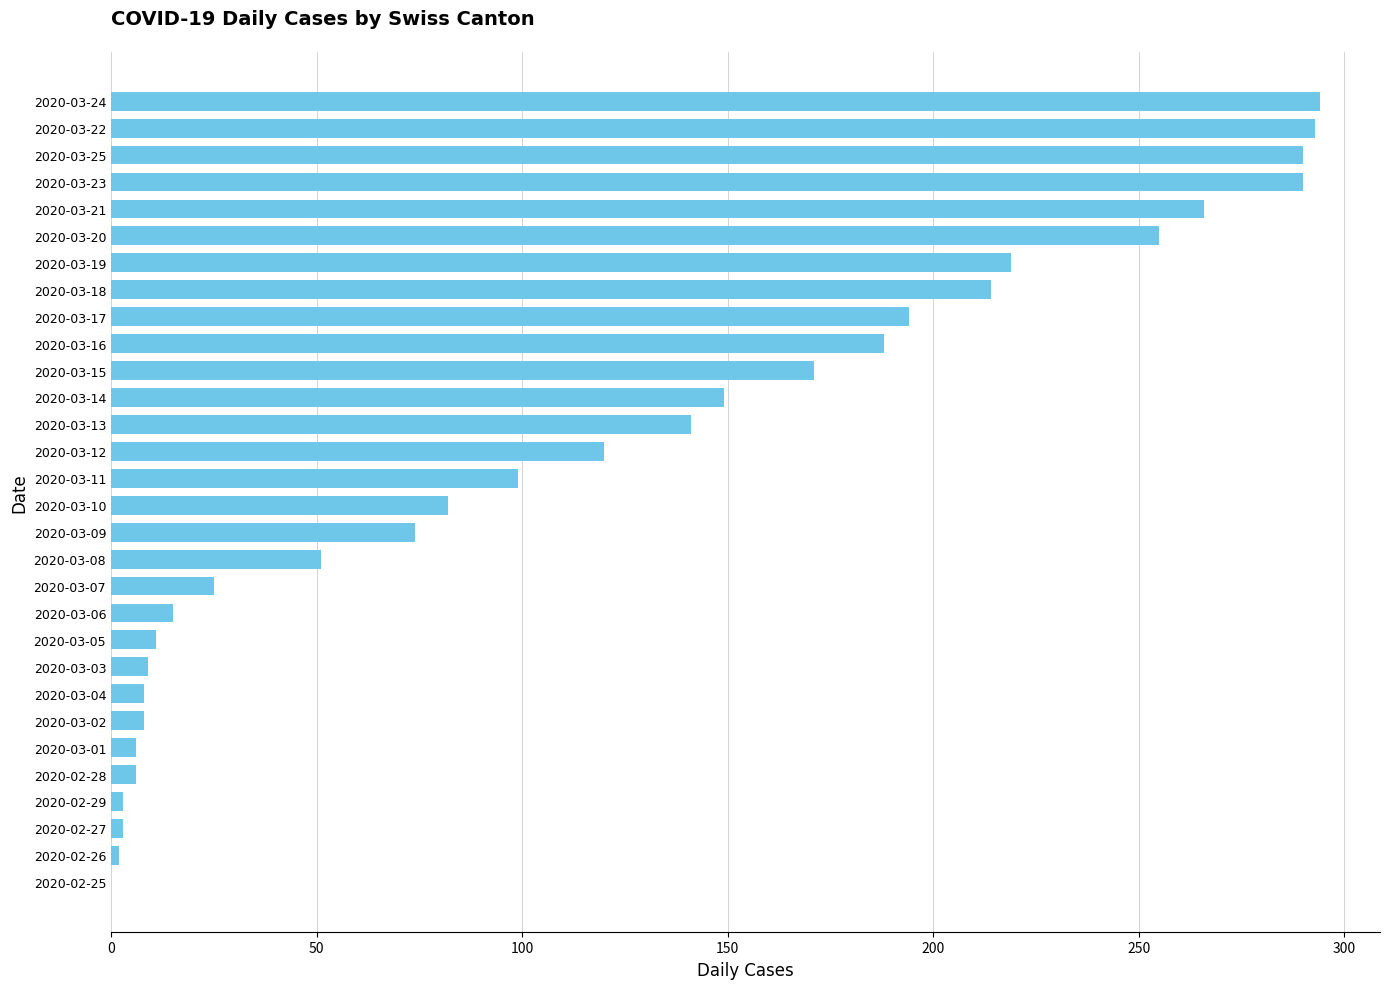

What is the sum of all values?

3486